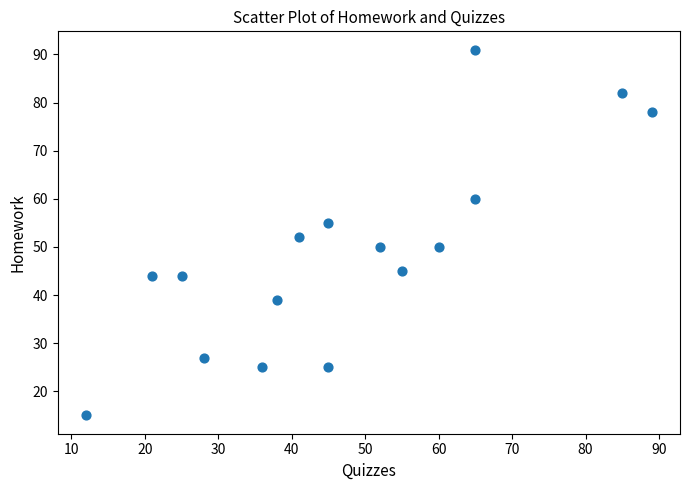

What Y value in the scatter plot is closest to 53?

52